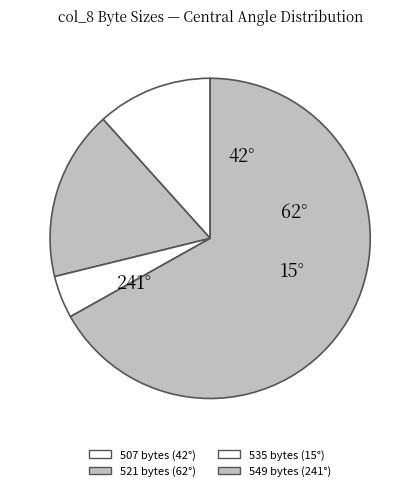

The 535 slice represents 11% of the pie. True or false?

False